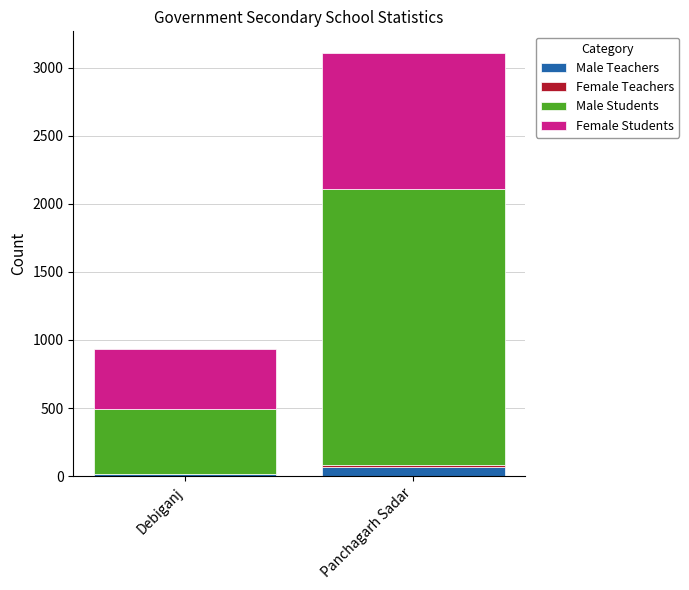

Are the bars grouped side by side (vs. stacked)?

No